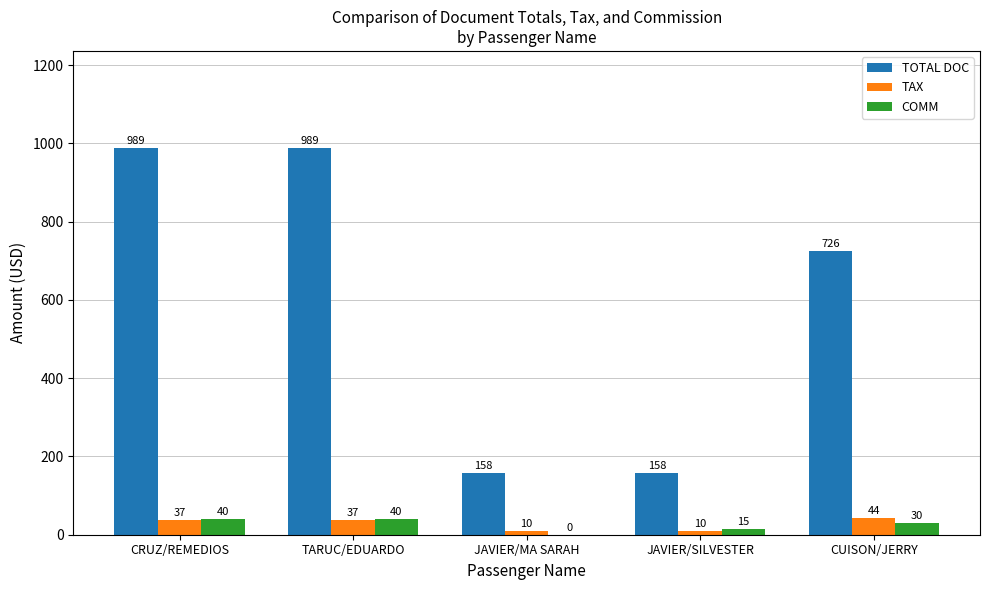

What is the spread (max minus min) of values at JAVIER/SILVESTER?

147.9